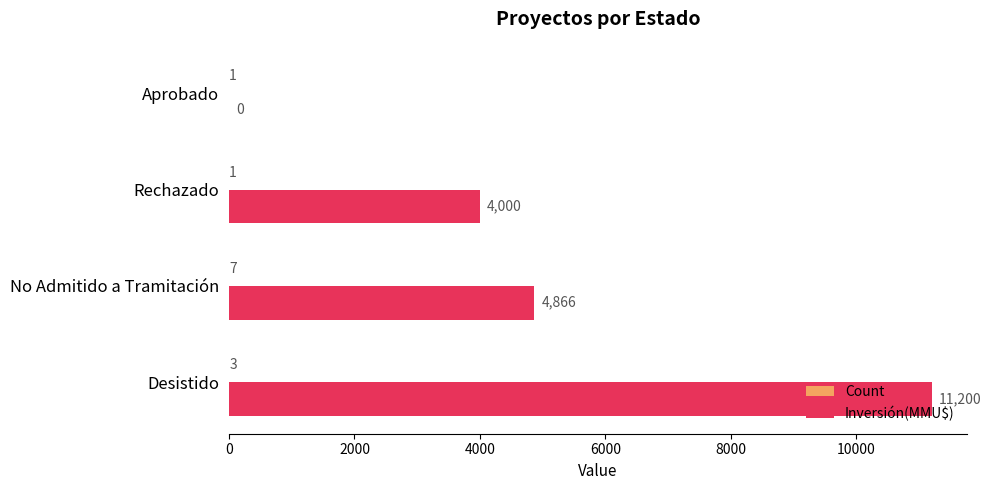

At which category is the sum across all series the highest?

Desistido